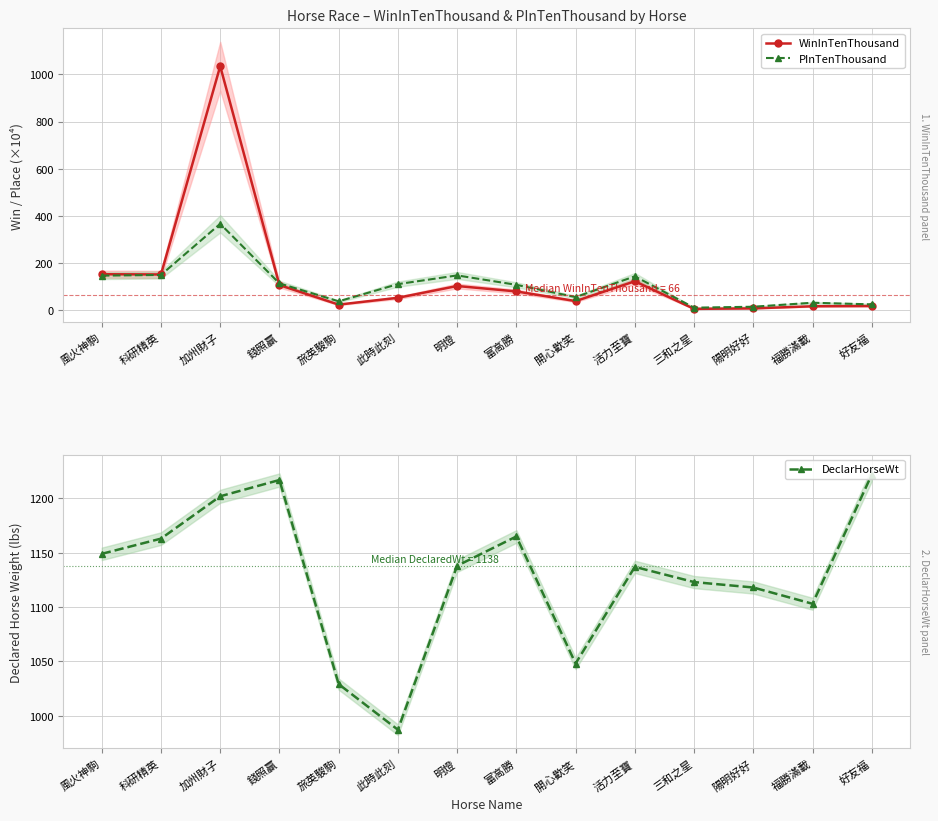

The DeclarHorseWt series shows 1544 at 此時此刻. True or false?

False